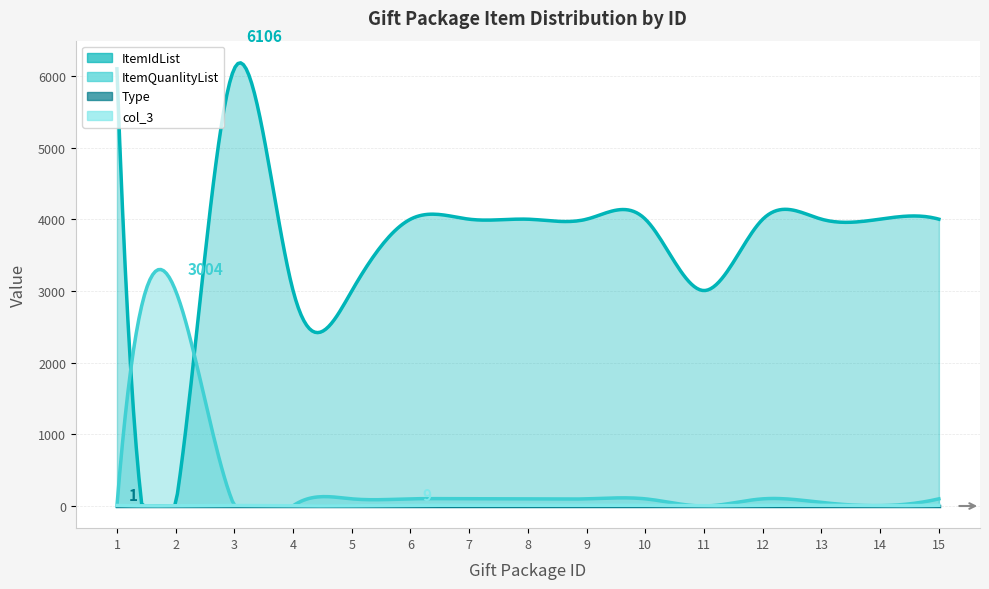

In ItemIdList, how many points are higher than both neighbors (excluding endpoints)?

2